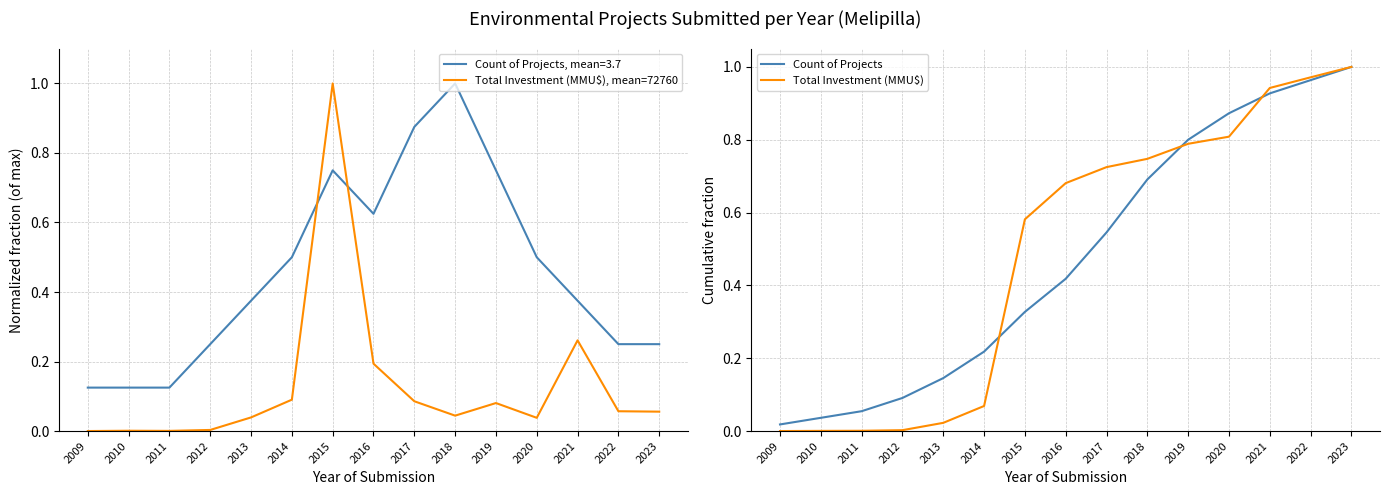

At which category is the sum across all series the highest?

2021